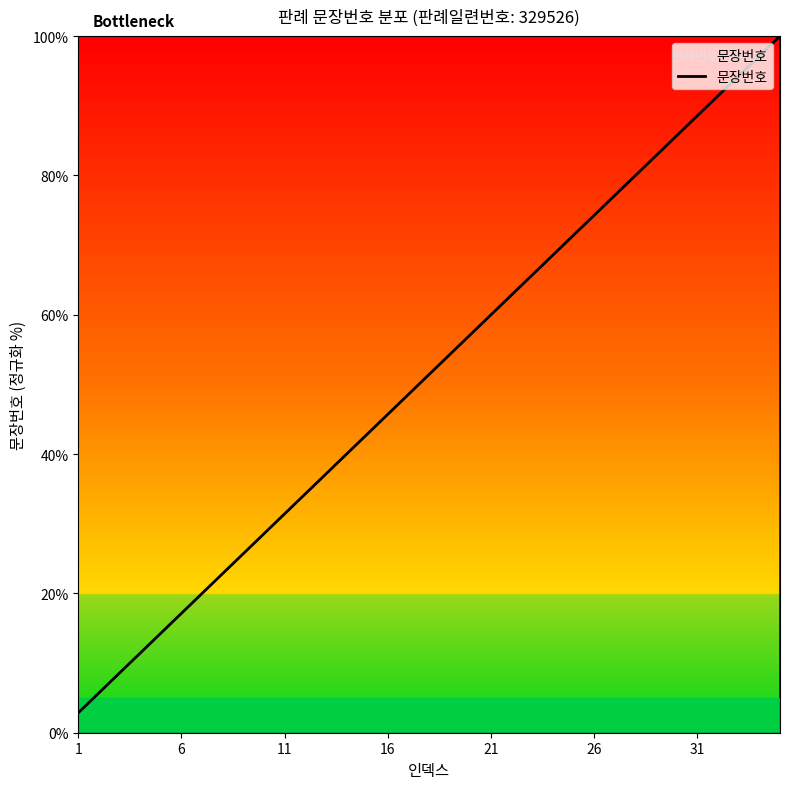

What is the smallest value displayed?

2.9